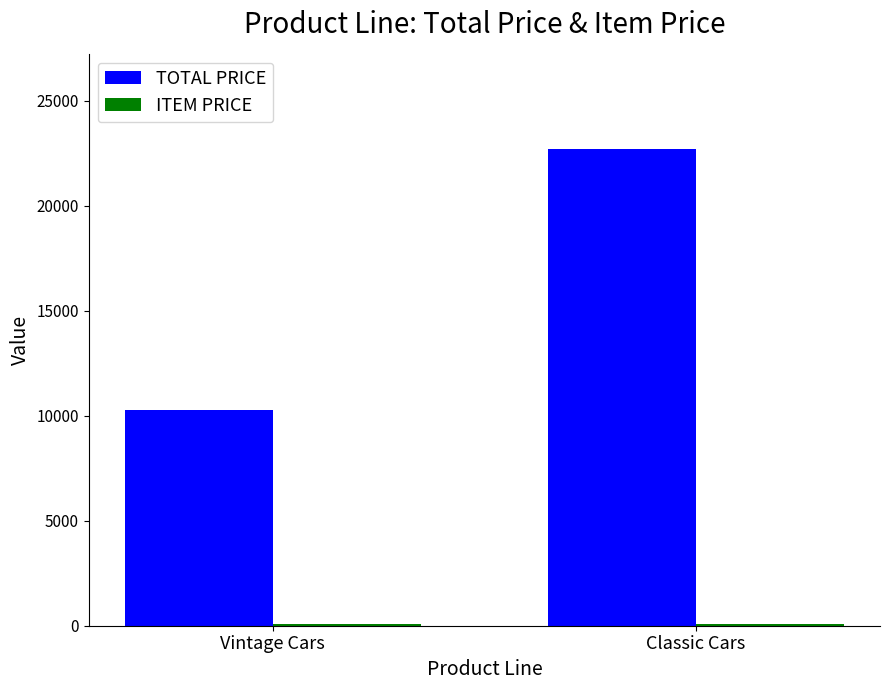

At which category does the chart reach its peak across all series?

Classic Cars